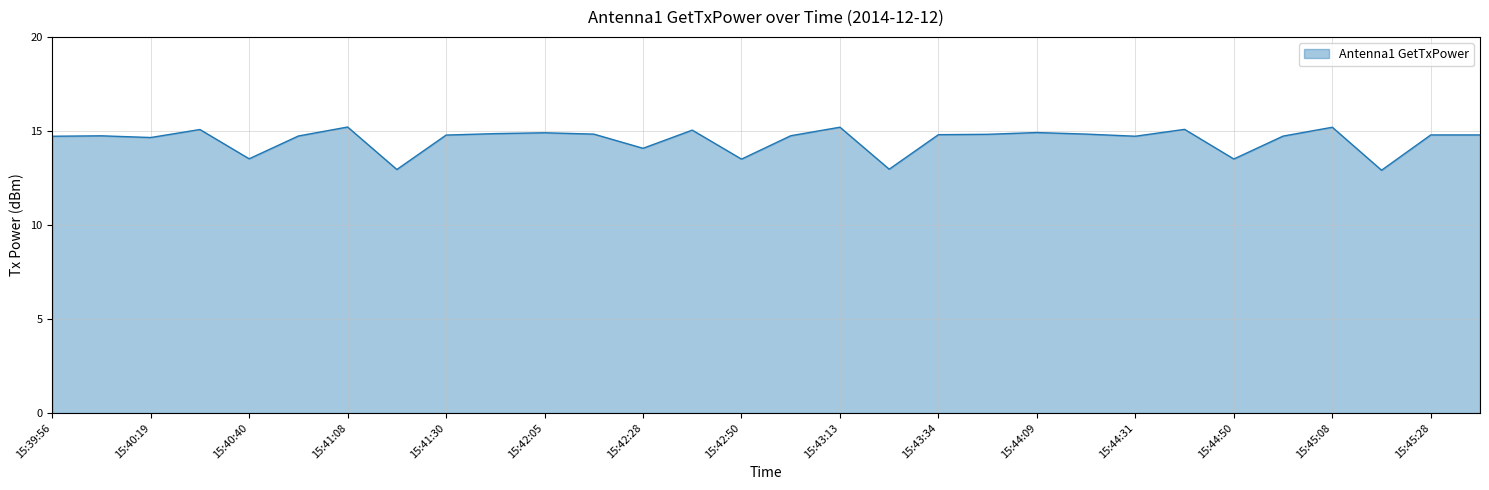

What is the smallest value displayed?

12.9